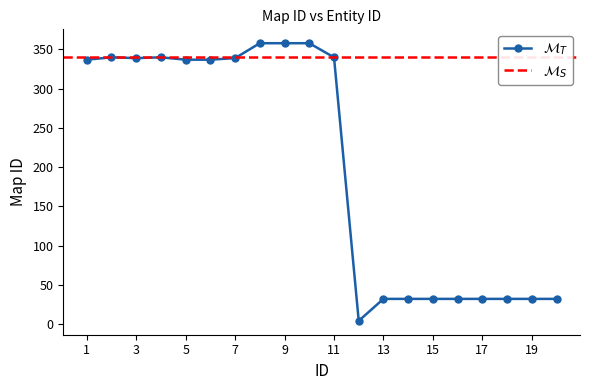

Rank the categories by value from highest to lowest.

8, 9, 10, 2, 4, 11, 3, 7, 1, 5, 6, 13, 14, 15, 16, 17, 18, 19, 20, 12